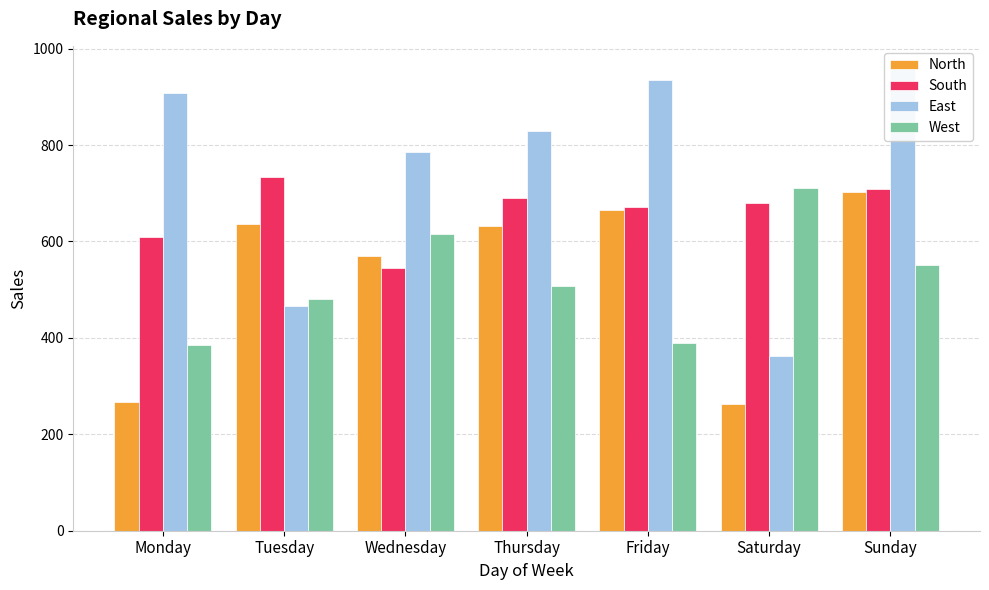

Which category has the highest value in the South series?

Tuesday